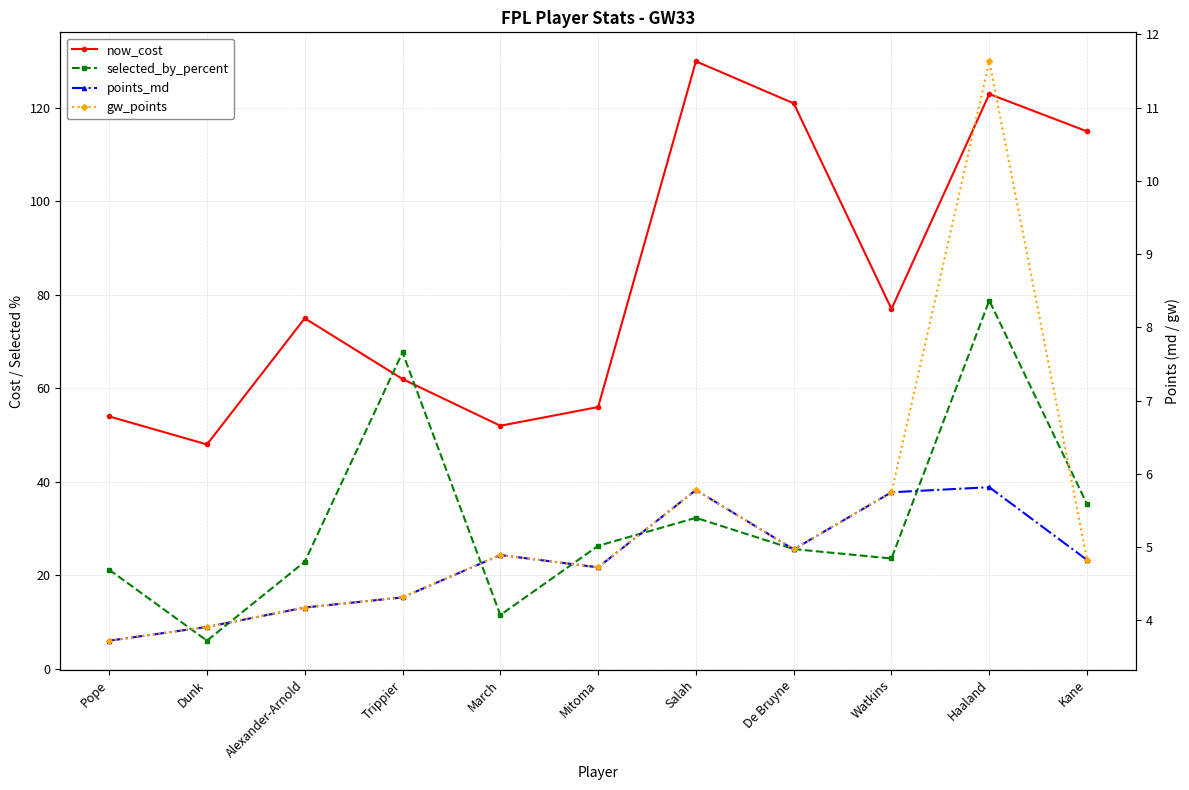

Does the chart have visible grid lines?

Yes